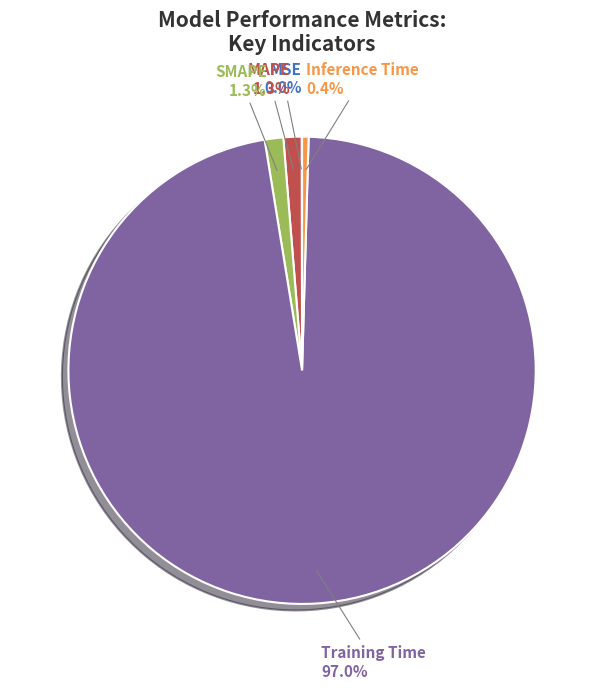

Is there a majority slice in this chart?

Yes